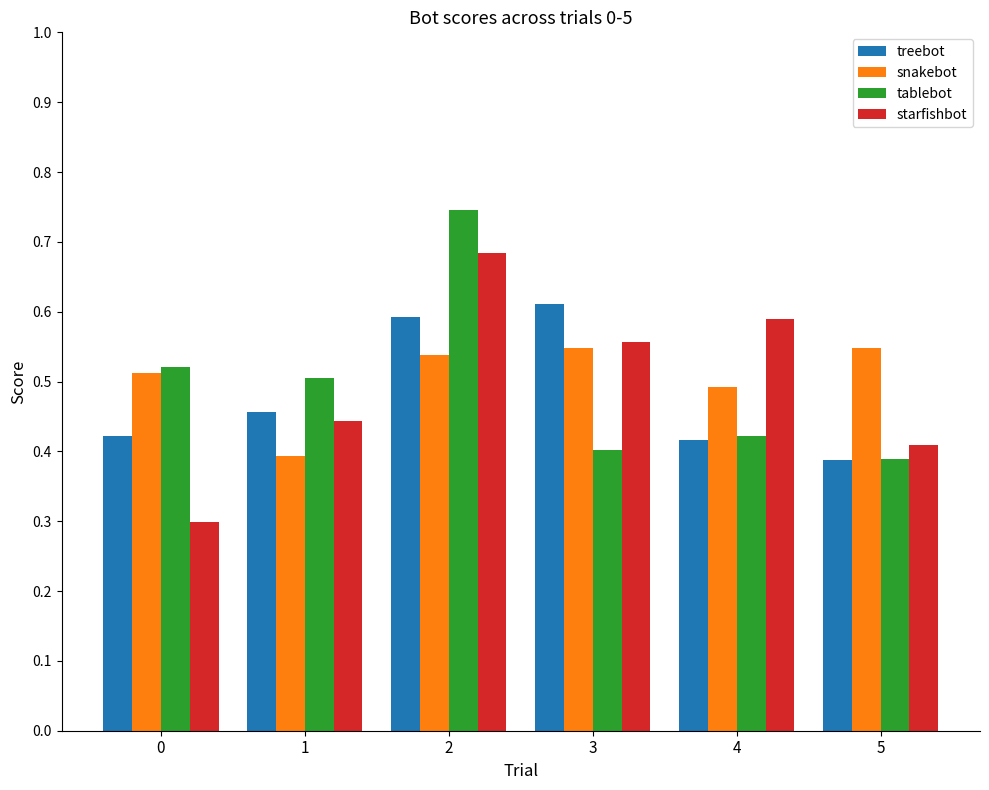

What is the sum of the tablebot values at 0 and 3?

0.9